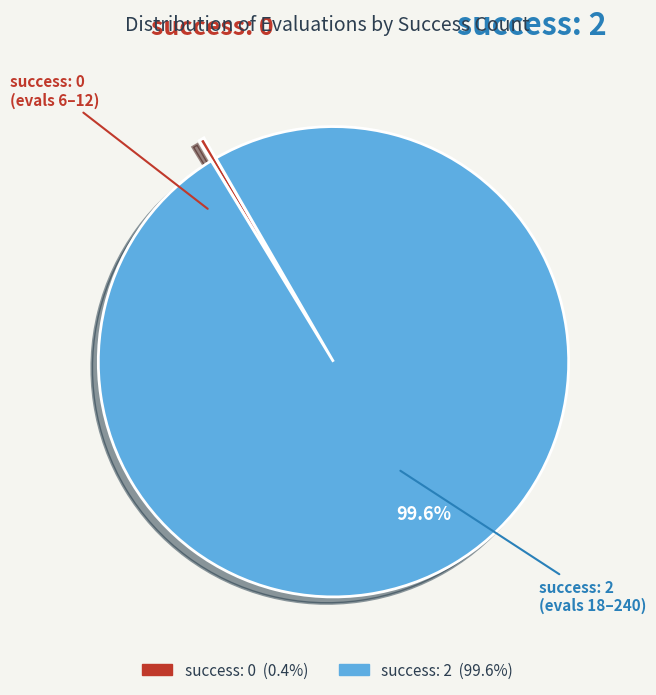

Is there a majority slice in this chart?

Yes